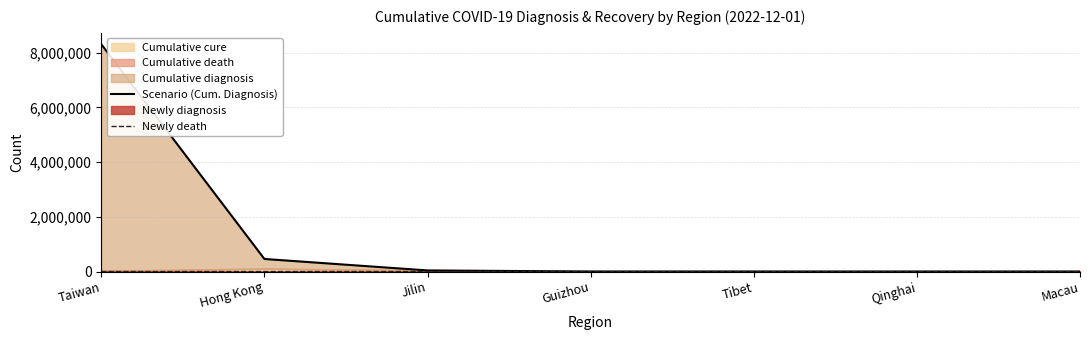

Count the Newly death values in the range 0 to 6.

6